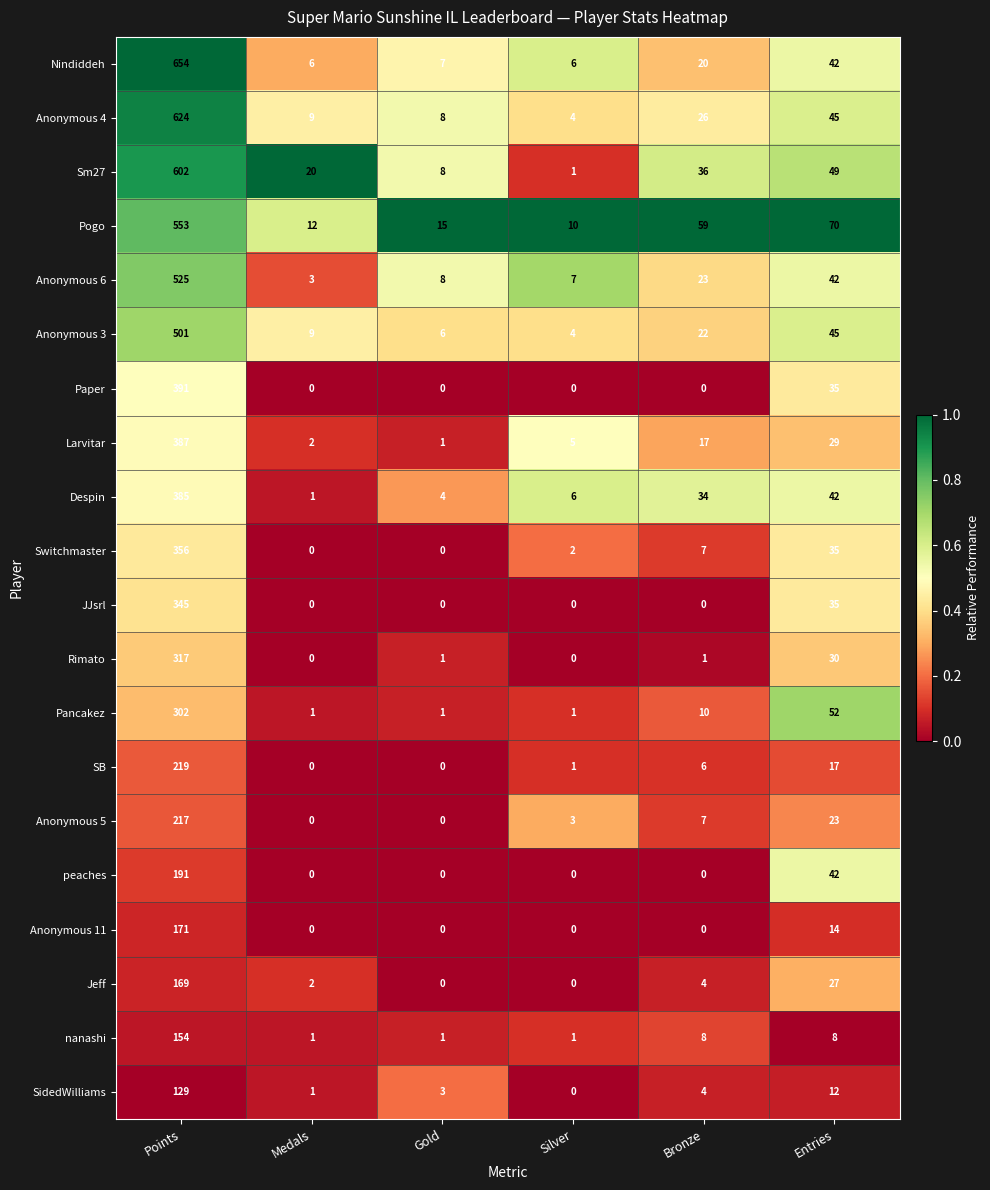

What is the difference between the highest and lowest values at Medals?

20